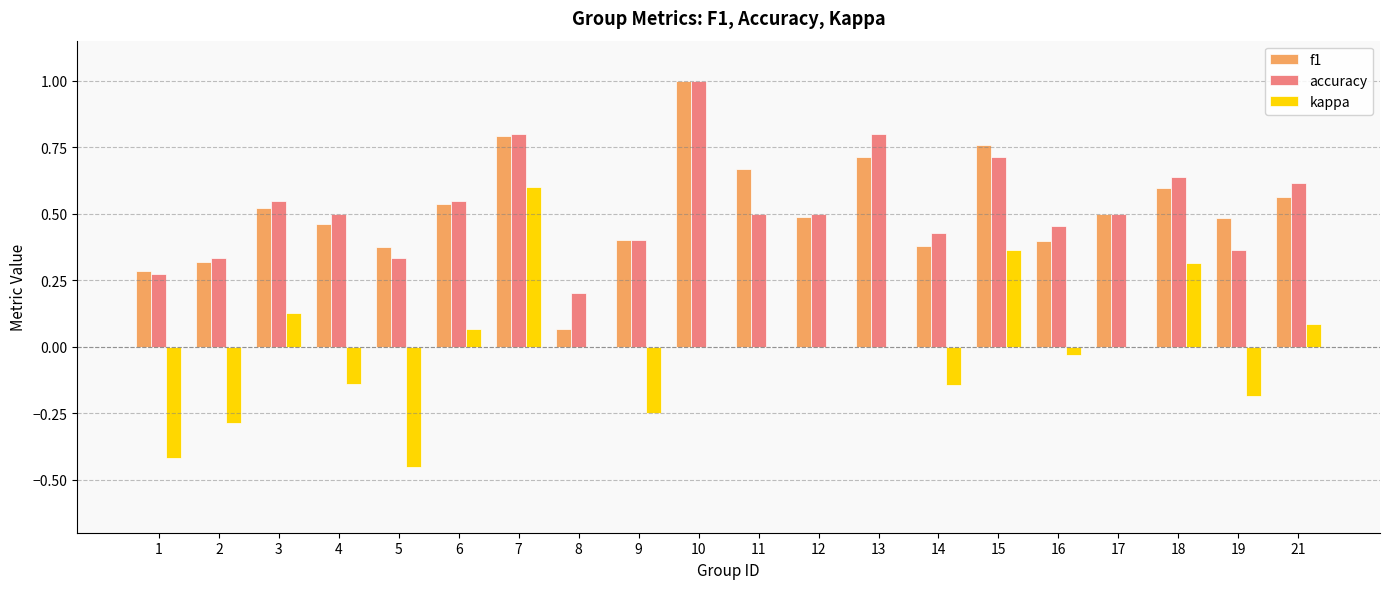

What is the sum of all f1 values?

10.3